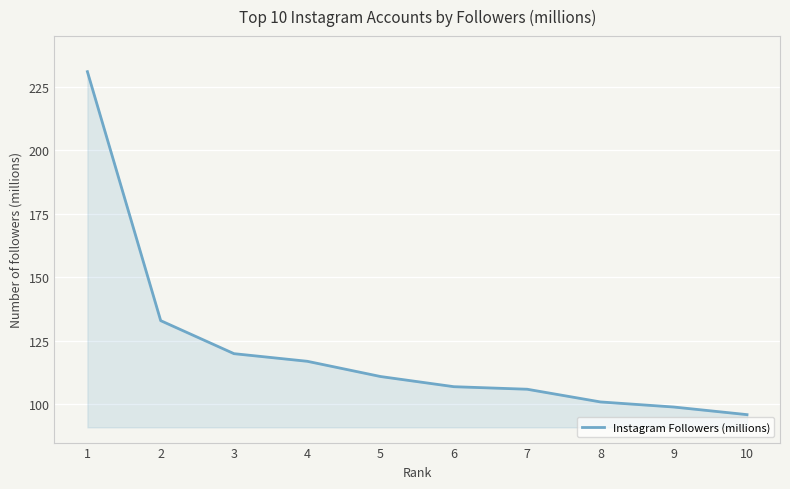

What is the greatest value displayed?

231